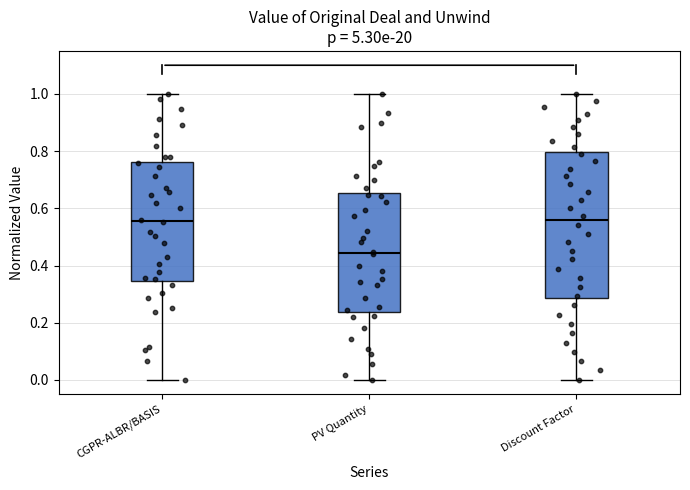

Which box has the lowest median line?

PV Quantity